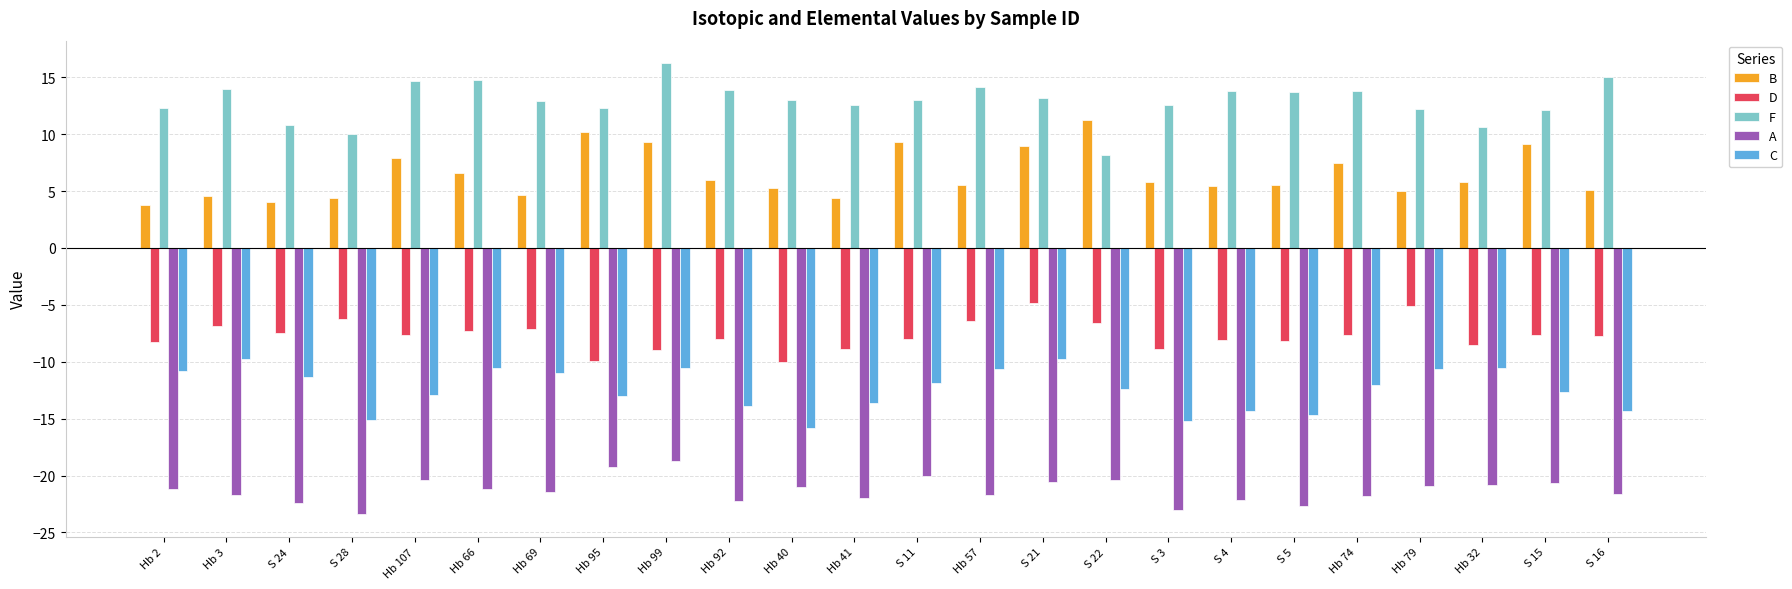

What position from the right is Hb 69?

18